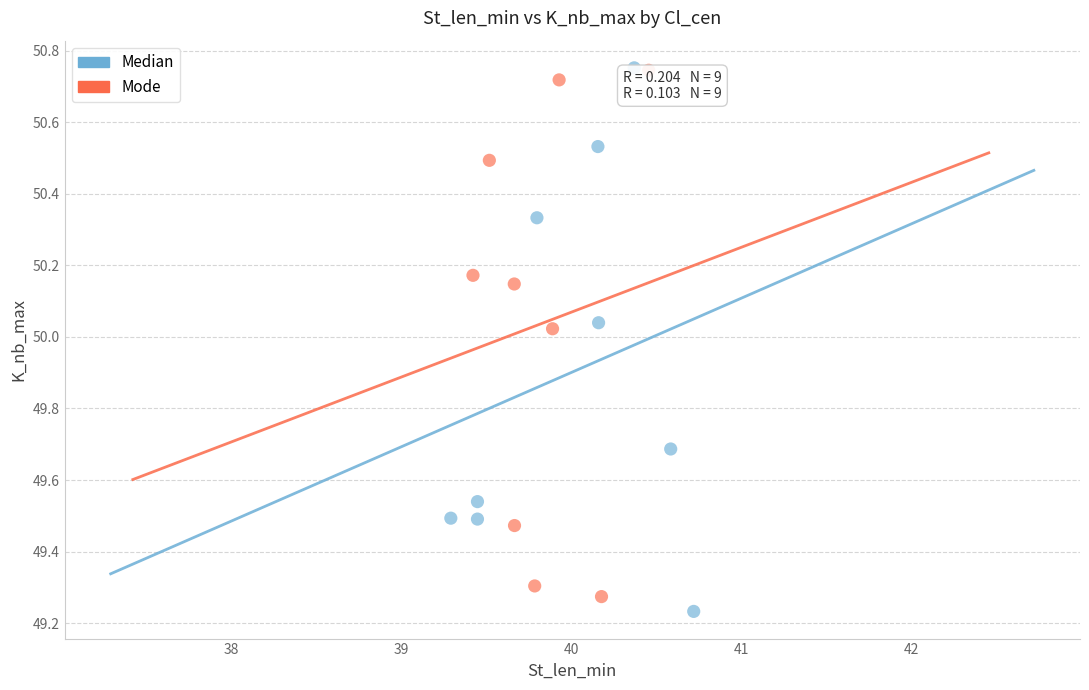

Which series has the largest Y range (max minus min)?

Median